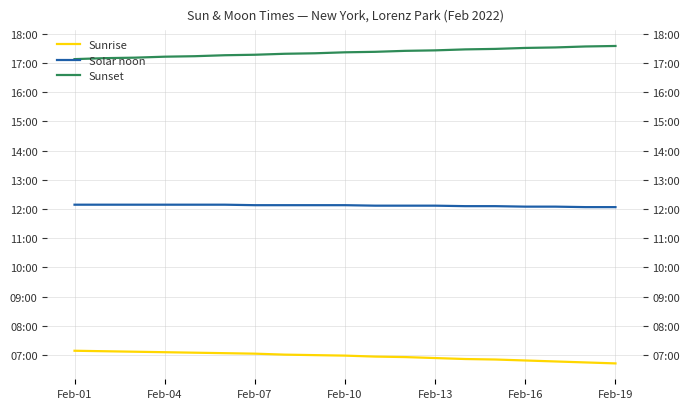

What is the difference between the second highest and second lowest values in the Sunrise series?

23